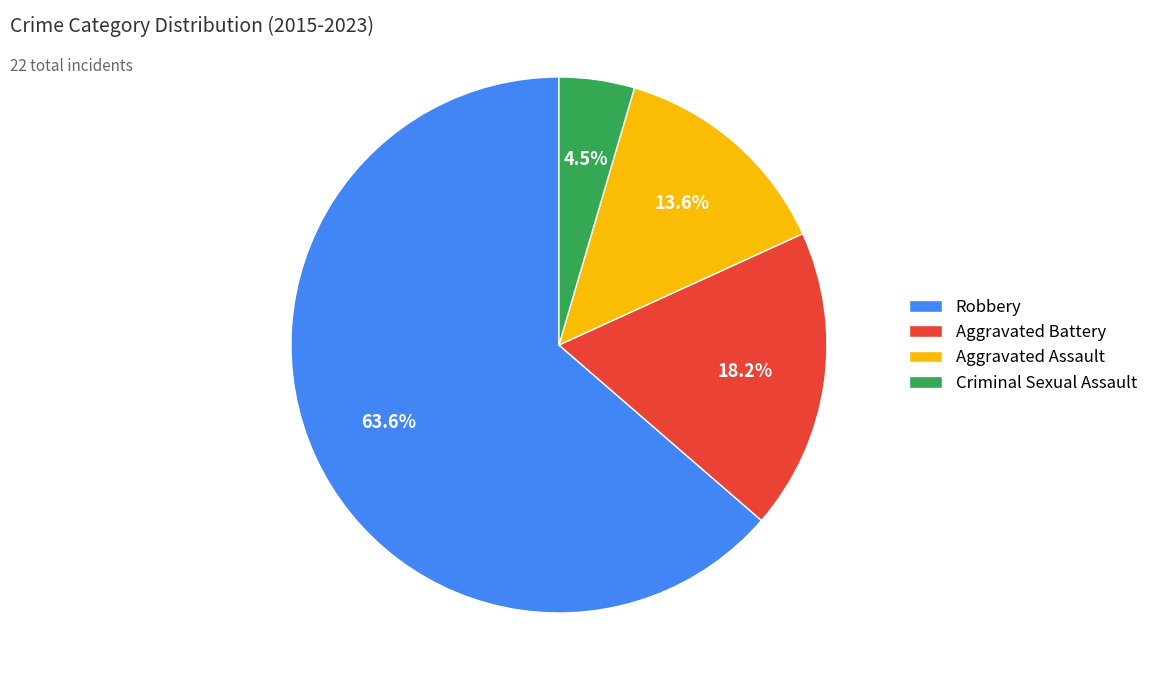

Which has a higher value, Robbery or Criminal Sexual Assault?

Robbery